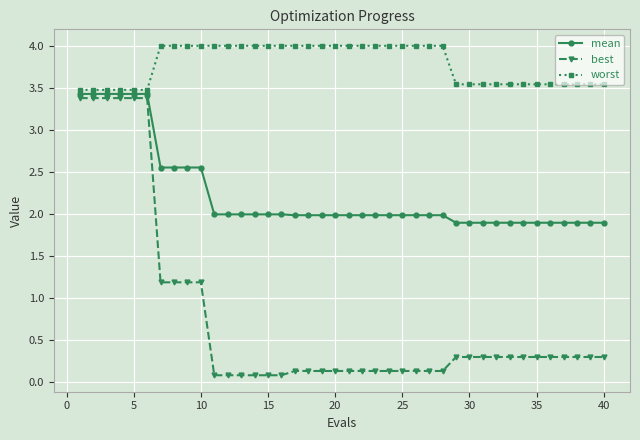

Which series has the largest total across all categories?

worst